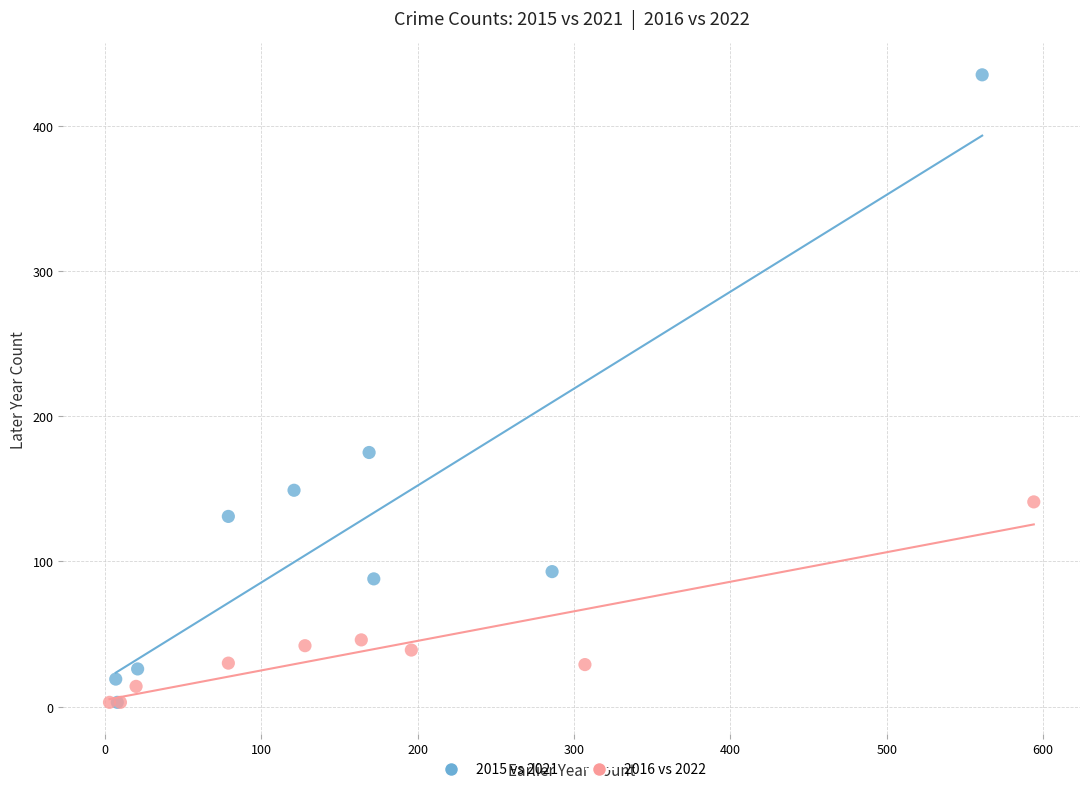

Which series contains the highest Y value?

2015 vs 2021